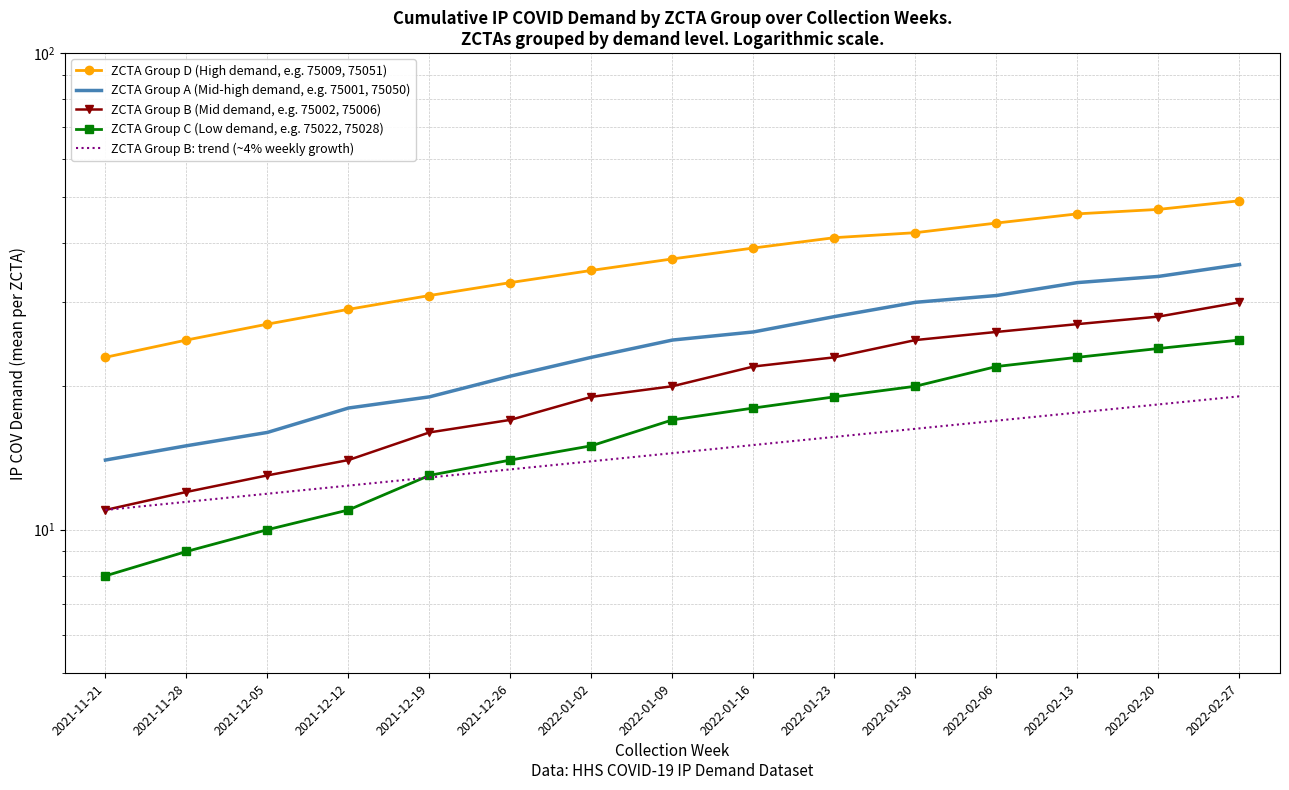

Count the number of data series in this chart.

5